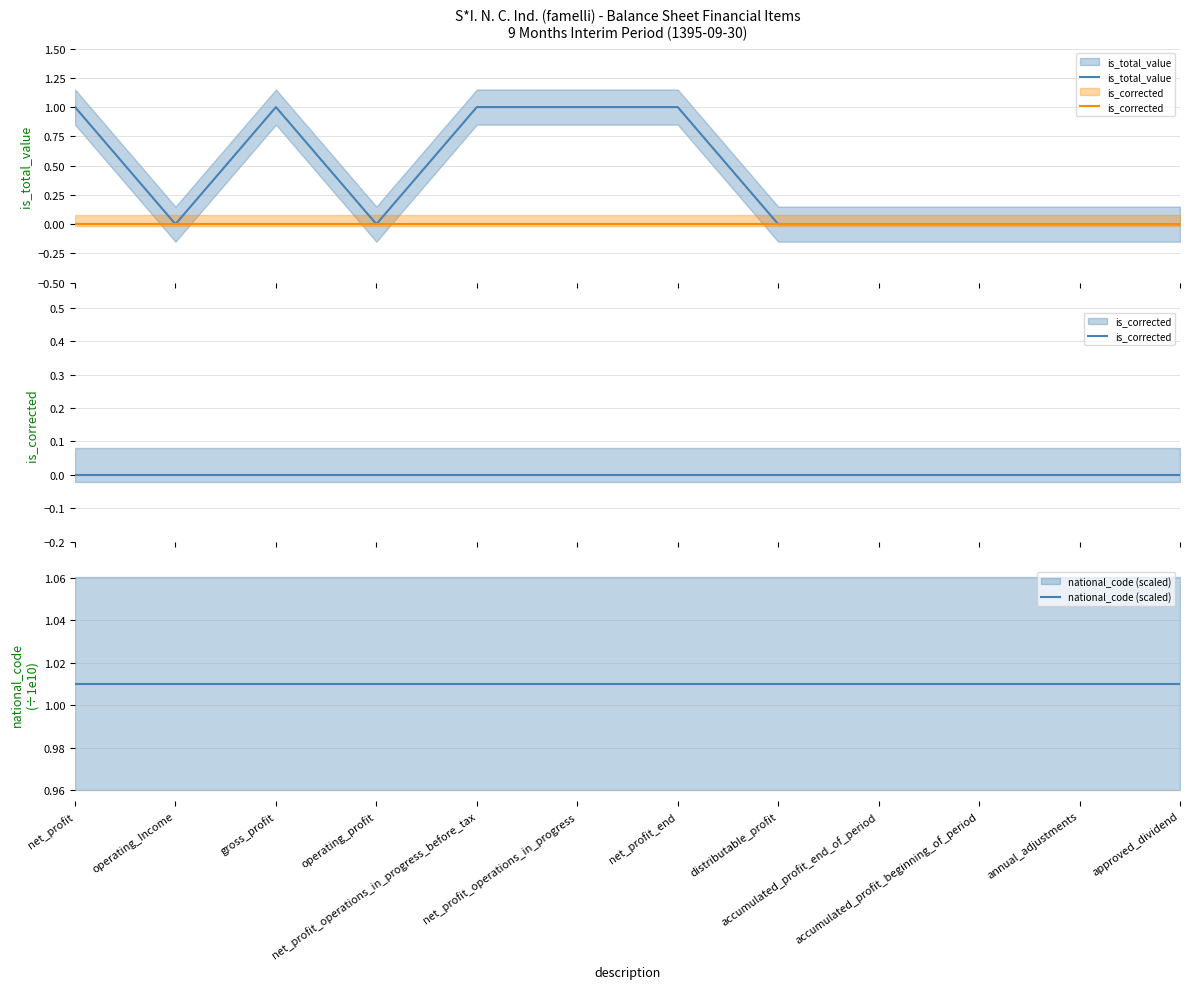

What is the sum of the national_code (scaled) values at operating_Income and net_profit?

2.0